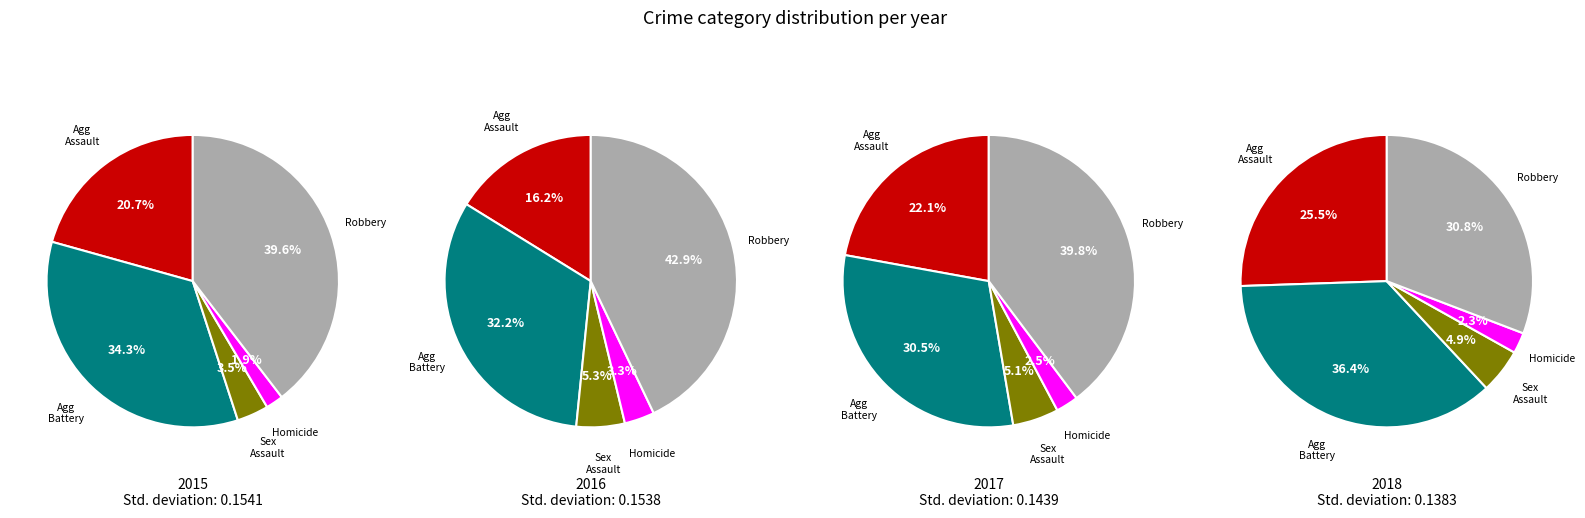

To the nearest percent, what percentage of the pie is Aggravated Assault?

21%